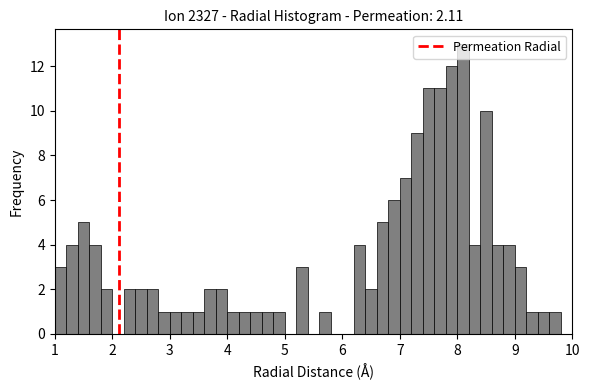

Read against the x-axis, roughly where is the centre of the tallest bar?

8.1